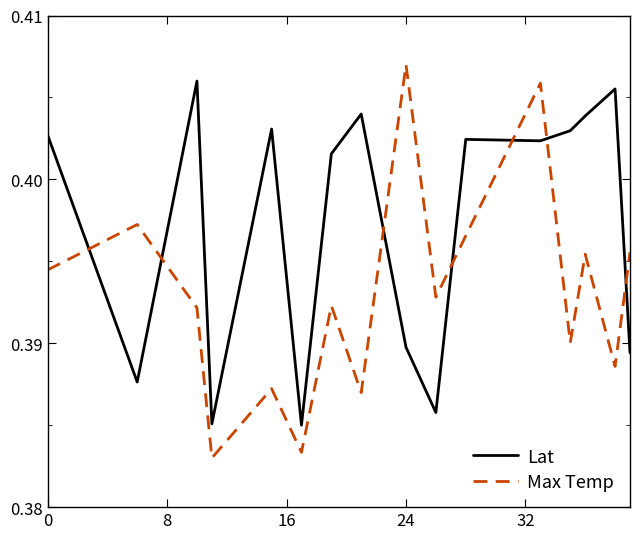

Which series has the largest total across all categories?

Lat